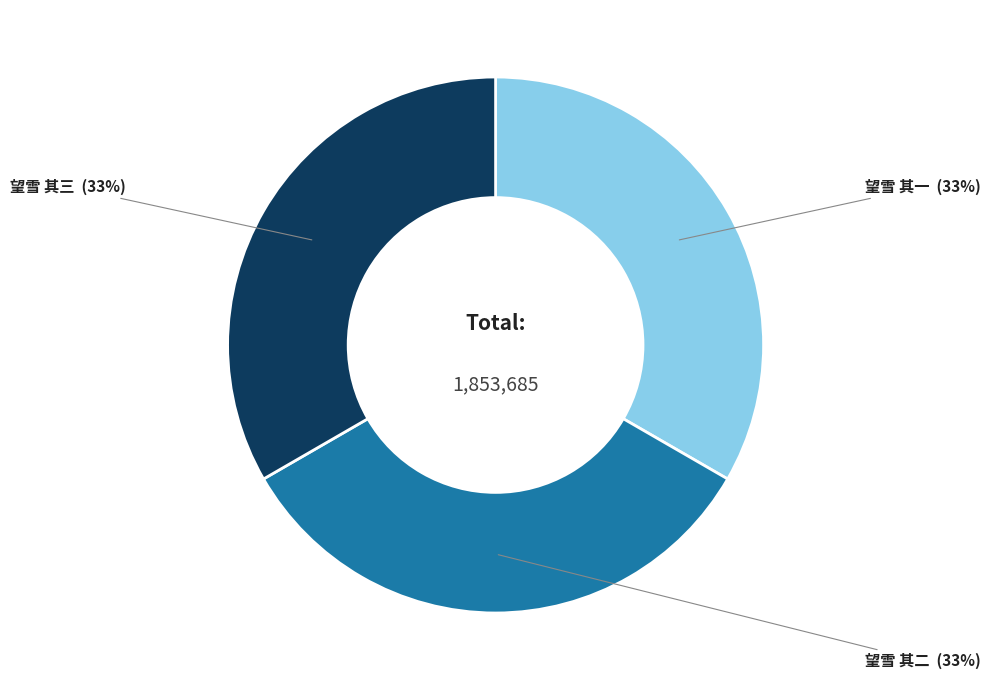

Do 望雪 其二 and 望雪 其一 together represent more than half of the pie?

Yes